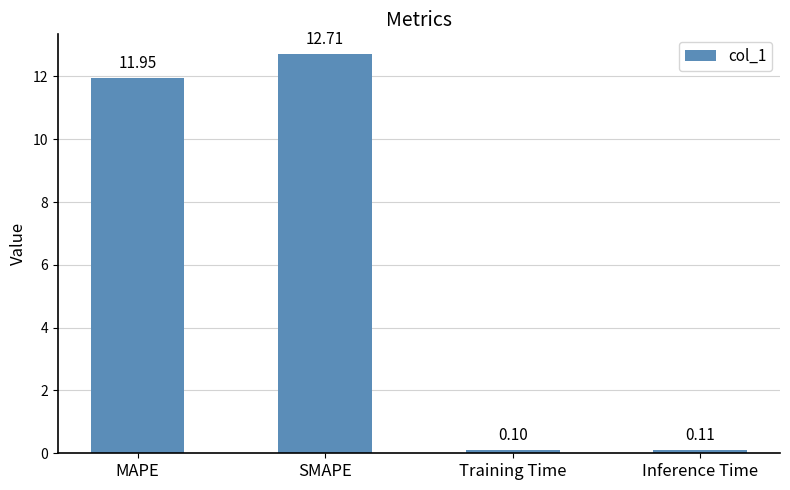

The value at SMAPE is 12.7. True or false?

True